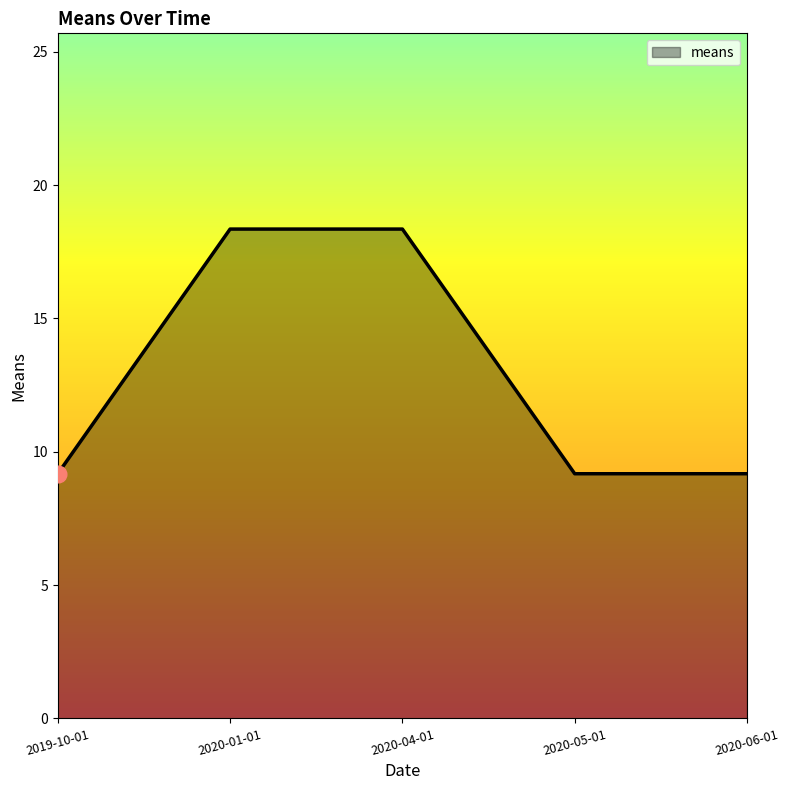

What is the difference between the second highest and minimum values?

9.2